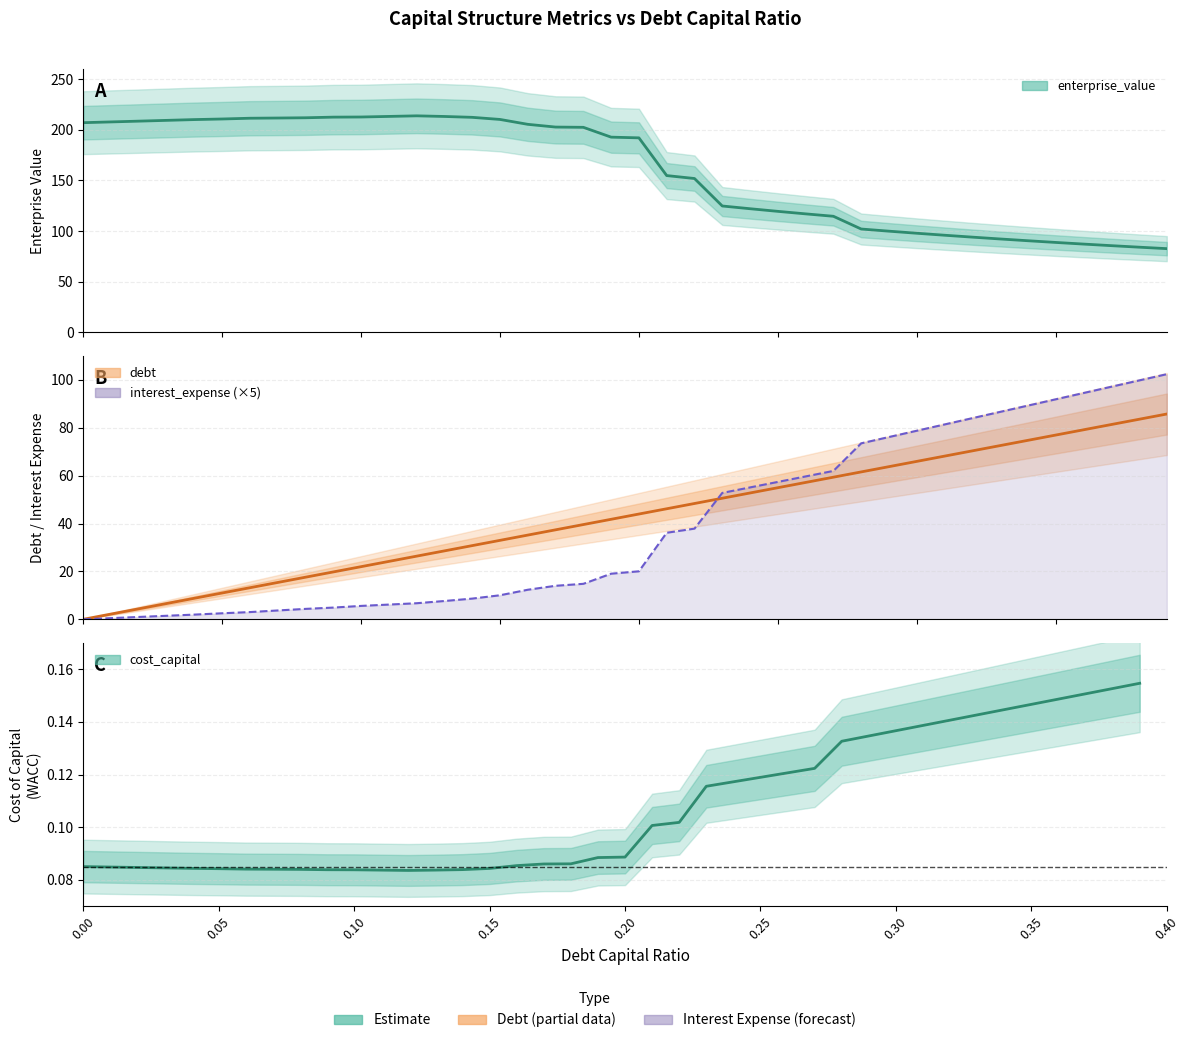

Is it true that debt_capital equals 23.7 at 0.39?

False